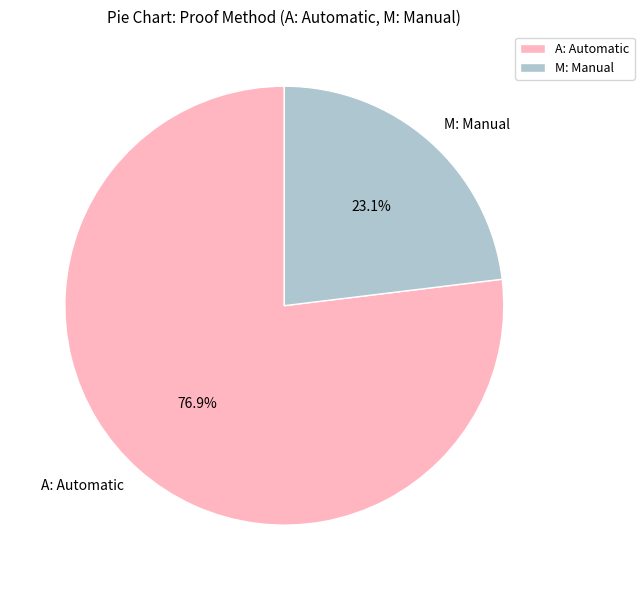

To the nearest percent, what is the combined percentage of A: Automatic and M: Manual?

100%